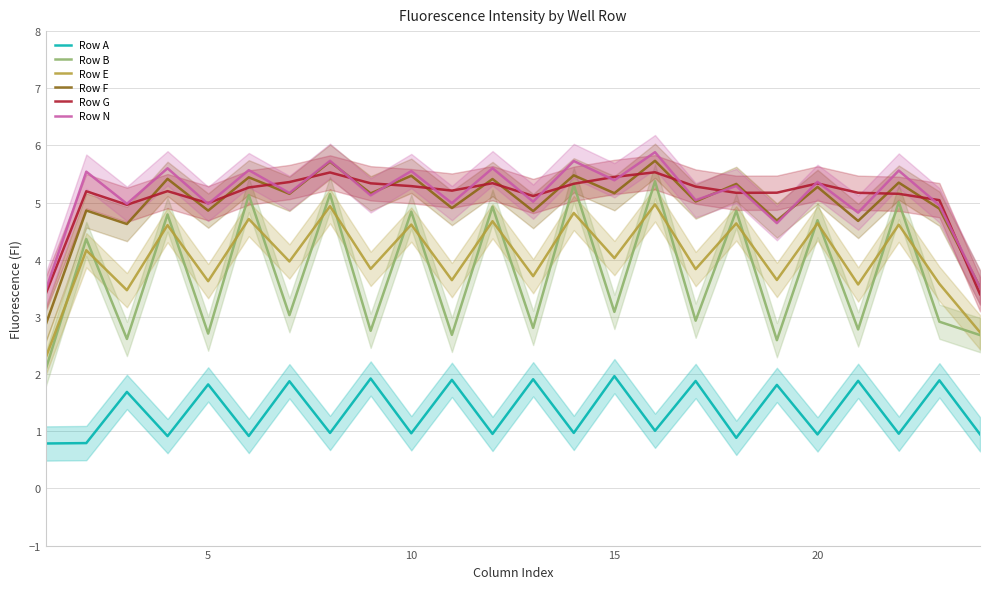

What is the minimum value for Row N?

3.5